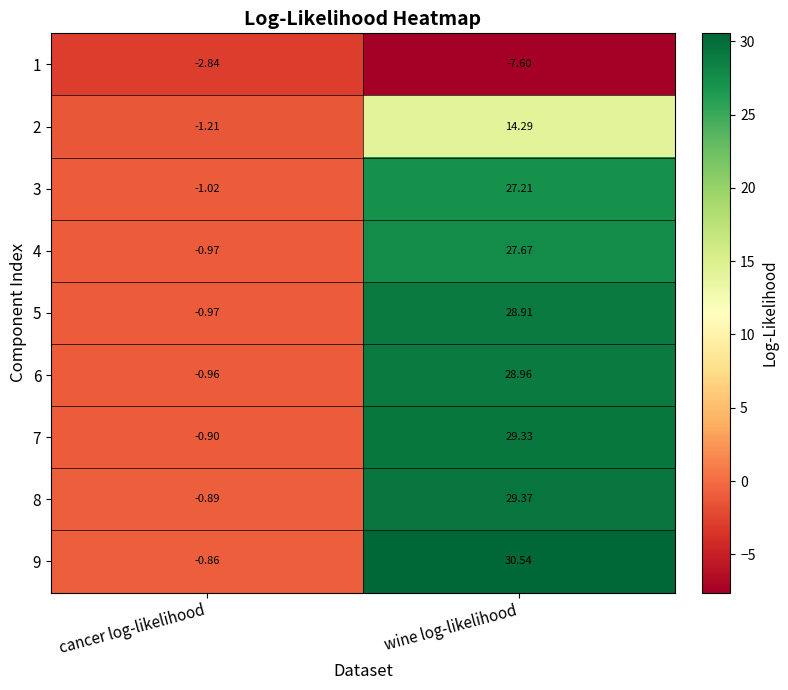

List the labels in order of 3 value, largest first.

wine log-likelihood, cancer log-likelihood